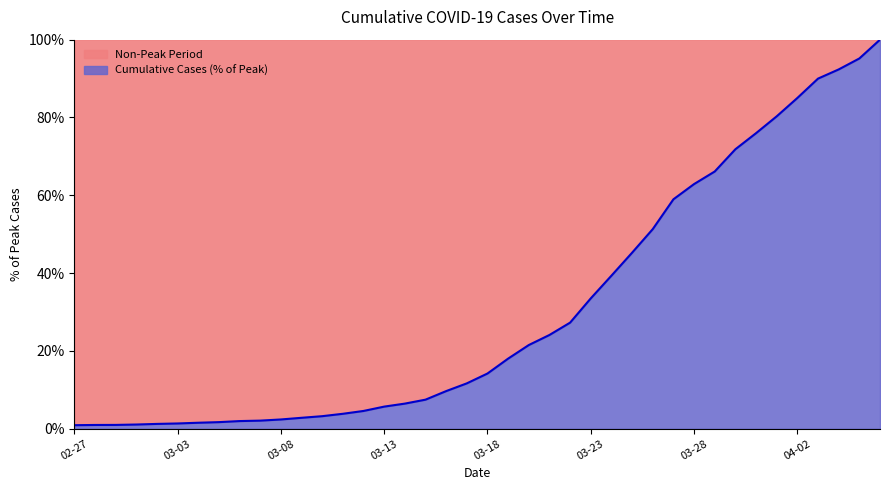

How many values are below 14?

20